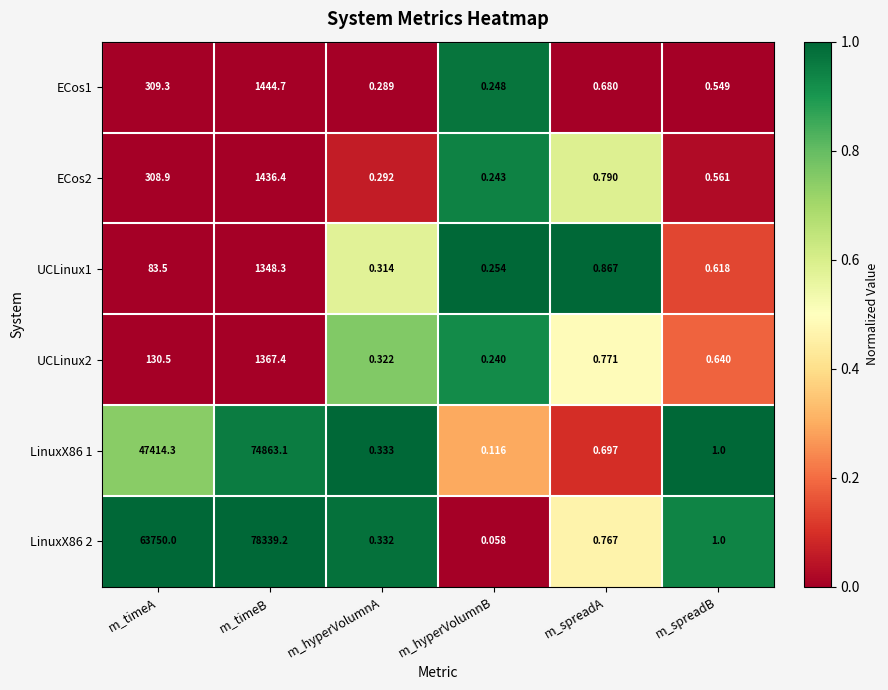

Rank the categories by LinuxX86 2 value from lowest to highest.

m_hyperVolumnB, m_hyperVolumnA, m_spreadA, m_spreadB, m_timeA, m_timeB